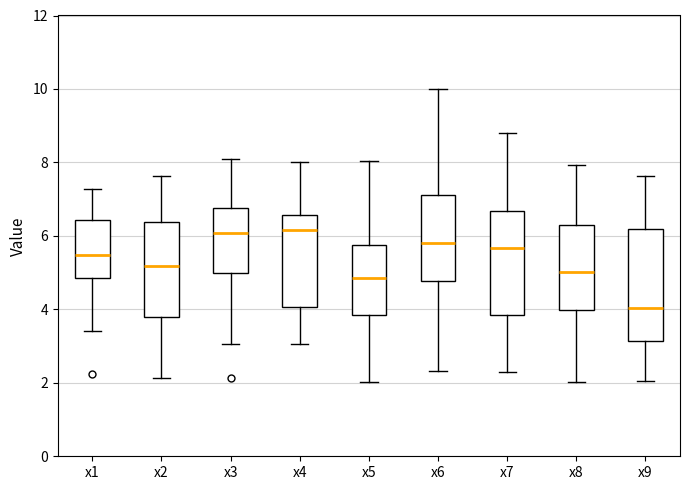

Reading left to right, read every box against the y-axis: the position of its median line, the range the box covers, and the ends of its whiskers. The values are not printed on the chart, so give them approximately, as read against the axis.

x1: median 5.4, box 4.8 to 6.4, whiskers 3.4 to 7.2
x2: median 5.2, box 3.8 to 6.4, whiskers 2.2 to 7.6
x3: median 6.0, box 5.0 to 6.8, whiskers 3.0 to 8.0
x4: median 6.2, box 4.0 to 6.6, whiskers 3.0 to 8.0
x5: median 4.8, box 3.8 to 5.8, whiskers 2.0 to 8.0
x6: median 5.8, box 4.8 to 7.2, whiskers 2.4 to 10.0
x7: median 5.6, box 3.8 to 6.6, whiskers 2.2 to 8.8
x8: median 5.0, box 4.0 to 6.4, whiskers 2.0 to 8.0
x9: median 4.0, box 3.2 to 6.2, whiskers 2.0 to 7.6